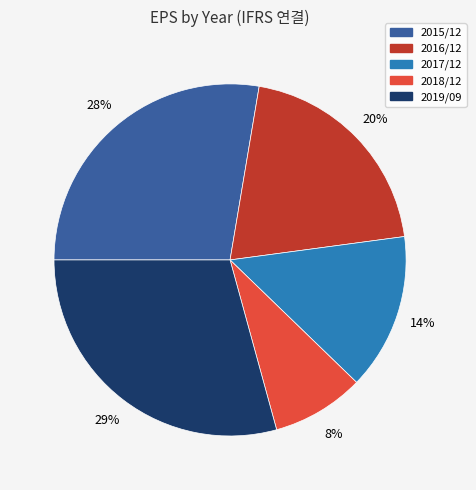

To the nearest percent, what portion does 2017/12 represent?

14%